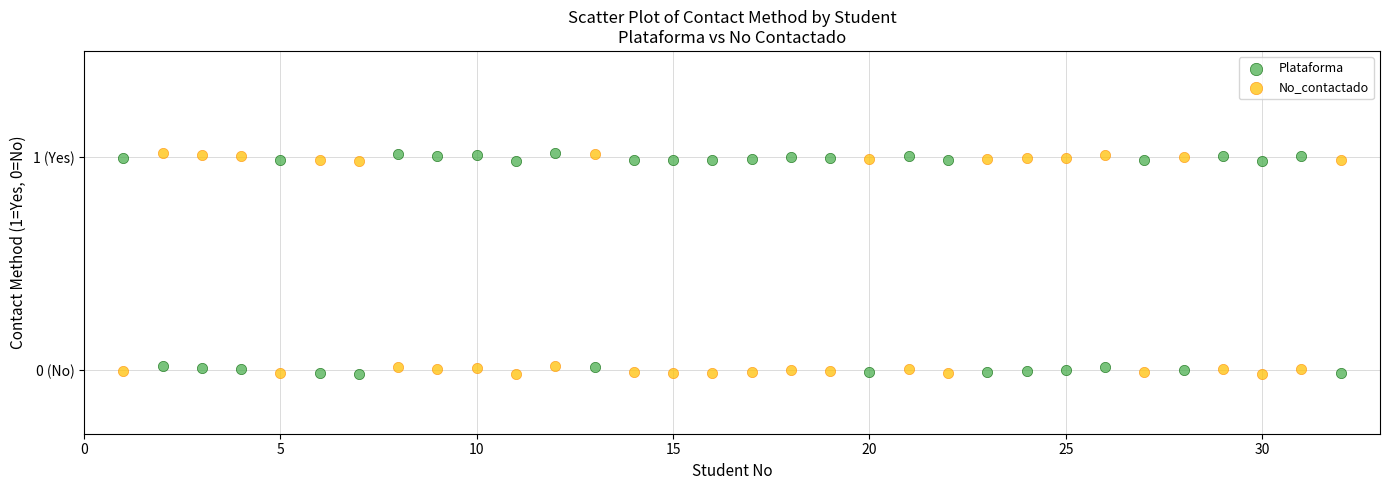

What are all the series names shown in the legend?

Plataforma, No_contactado